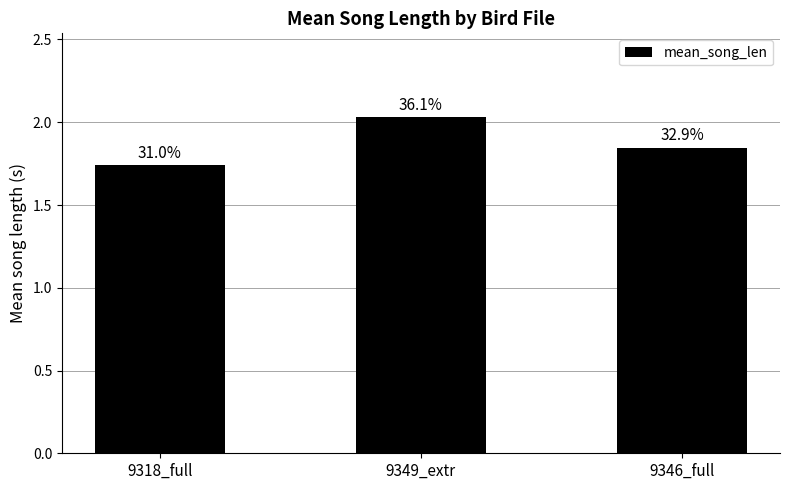

What is the difference between the values at 9349_extr and 9346_full?

0.2